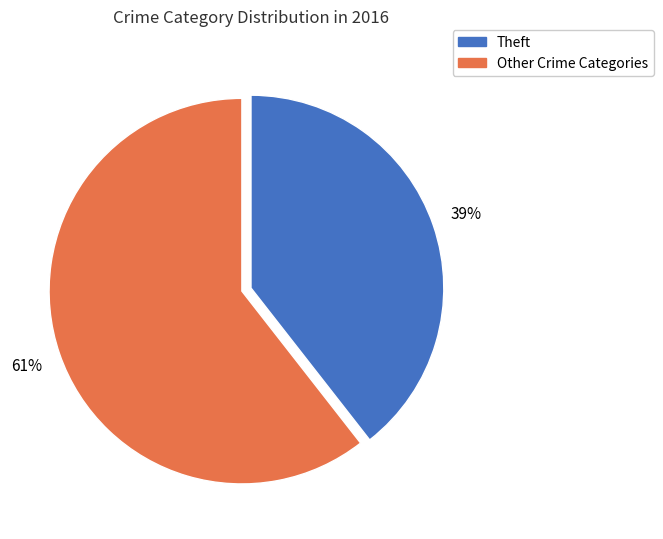

What is the smallest slice in the pie chart?

Theft